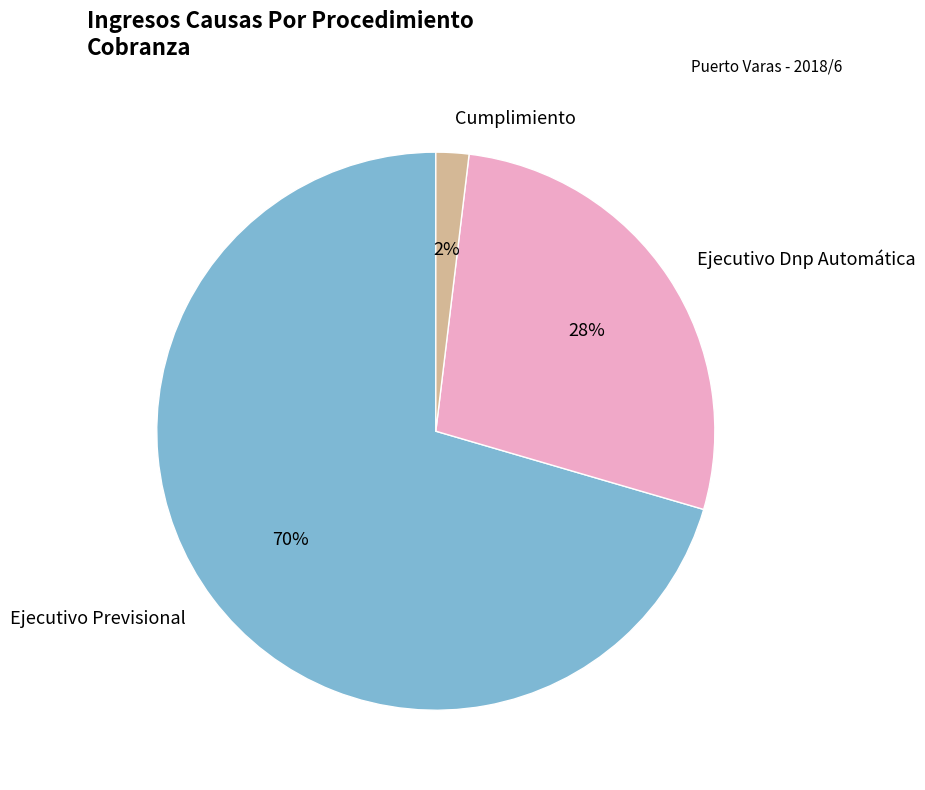

Combined, do Ejecutivo Previsional and Cumplimiento account for over 50%?

Yes